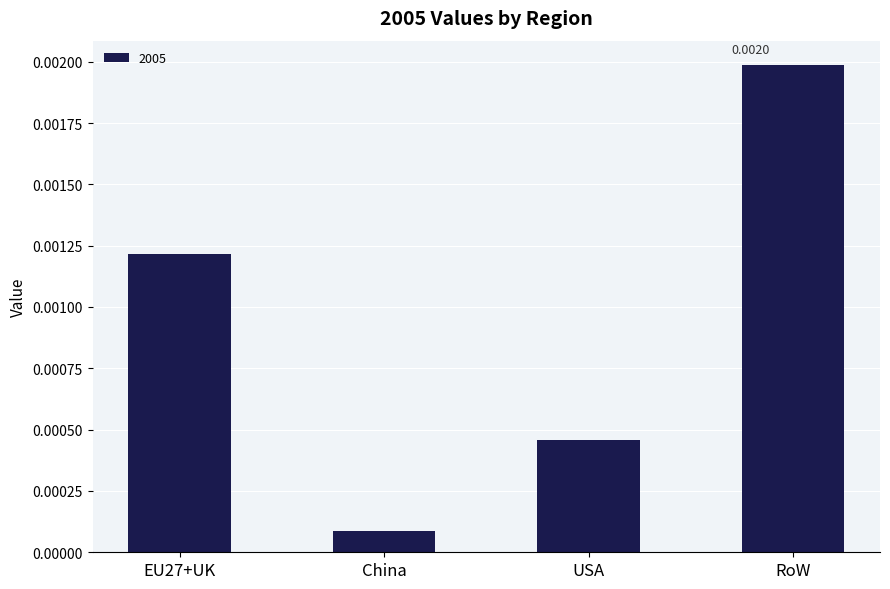

At which label is the value closest to 0?

China